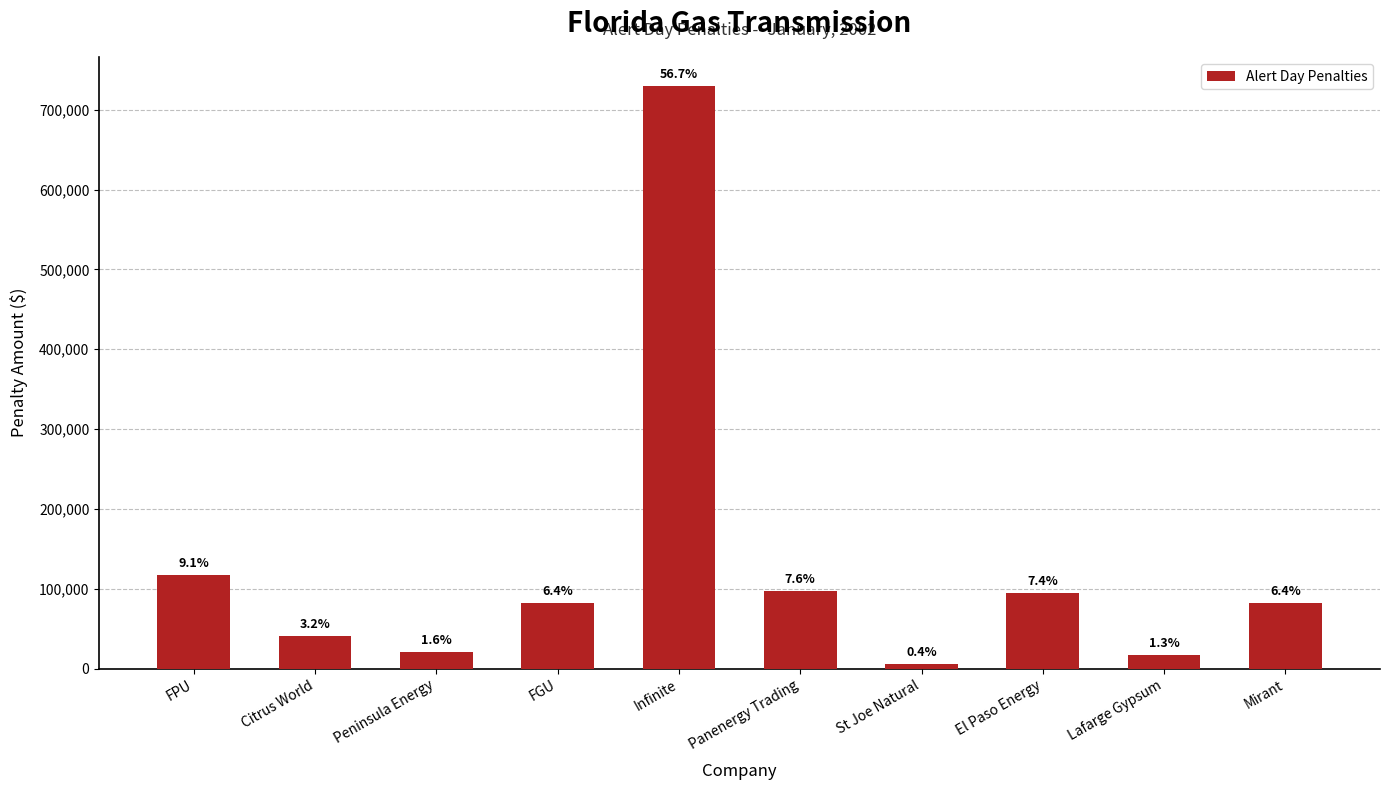

True or false: the data shows 16755 at Lafarge Gypsum.

True